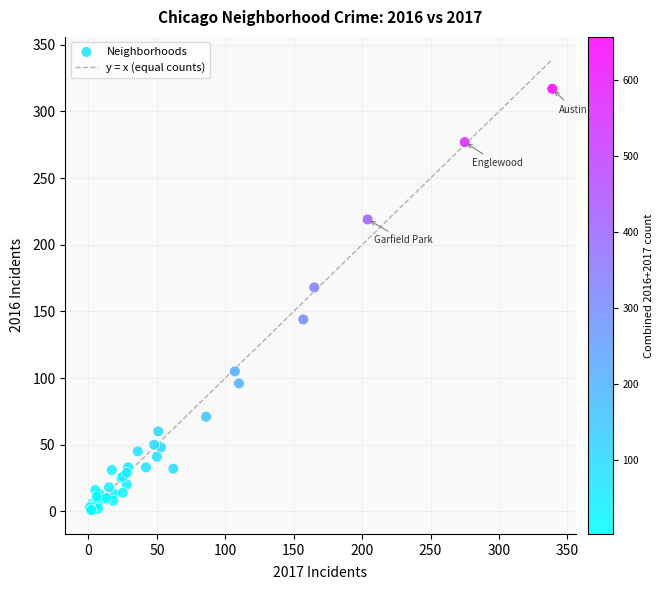

What Y value in the scatter plot is closest to 159?

168